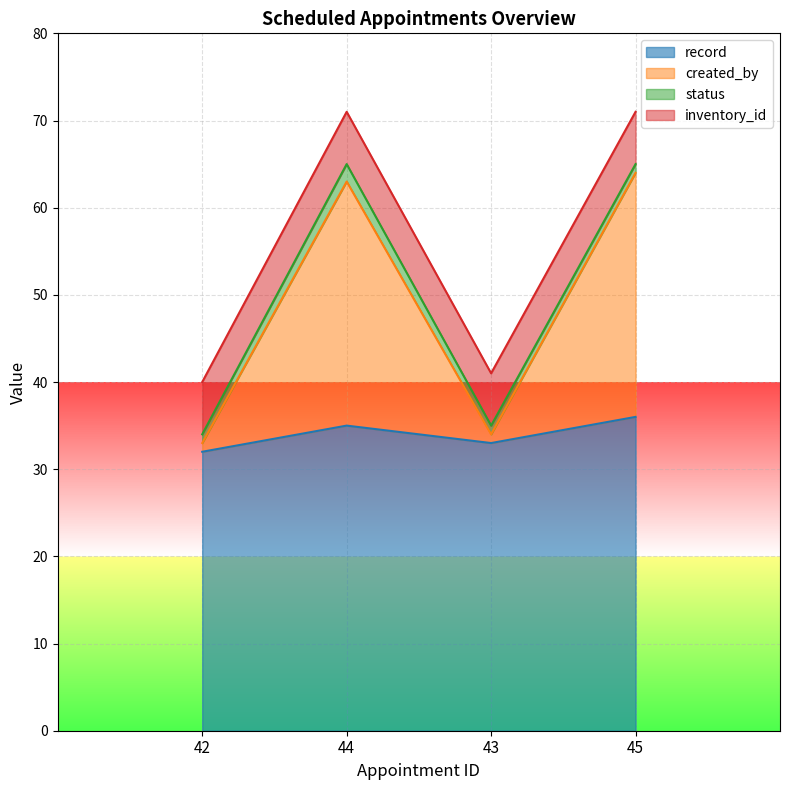

What is the maximum value for record?

36